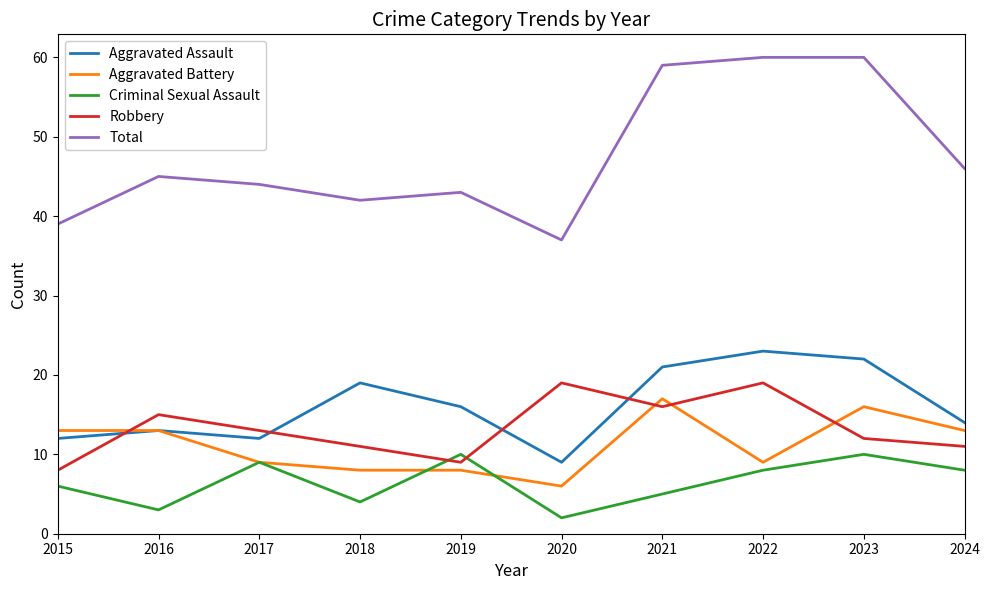

Is the value of Aggravated Battery at 2021 greater than the value of Aggravated Assault at 2020?

Yes